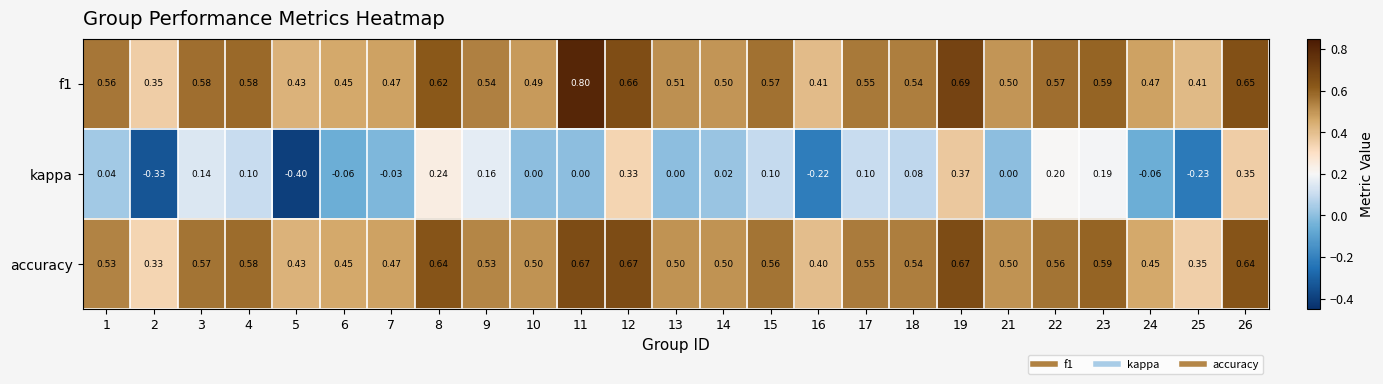

Is the value of kappa at 10 greater than the value of accuracy at 23?

No